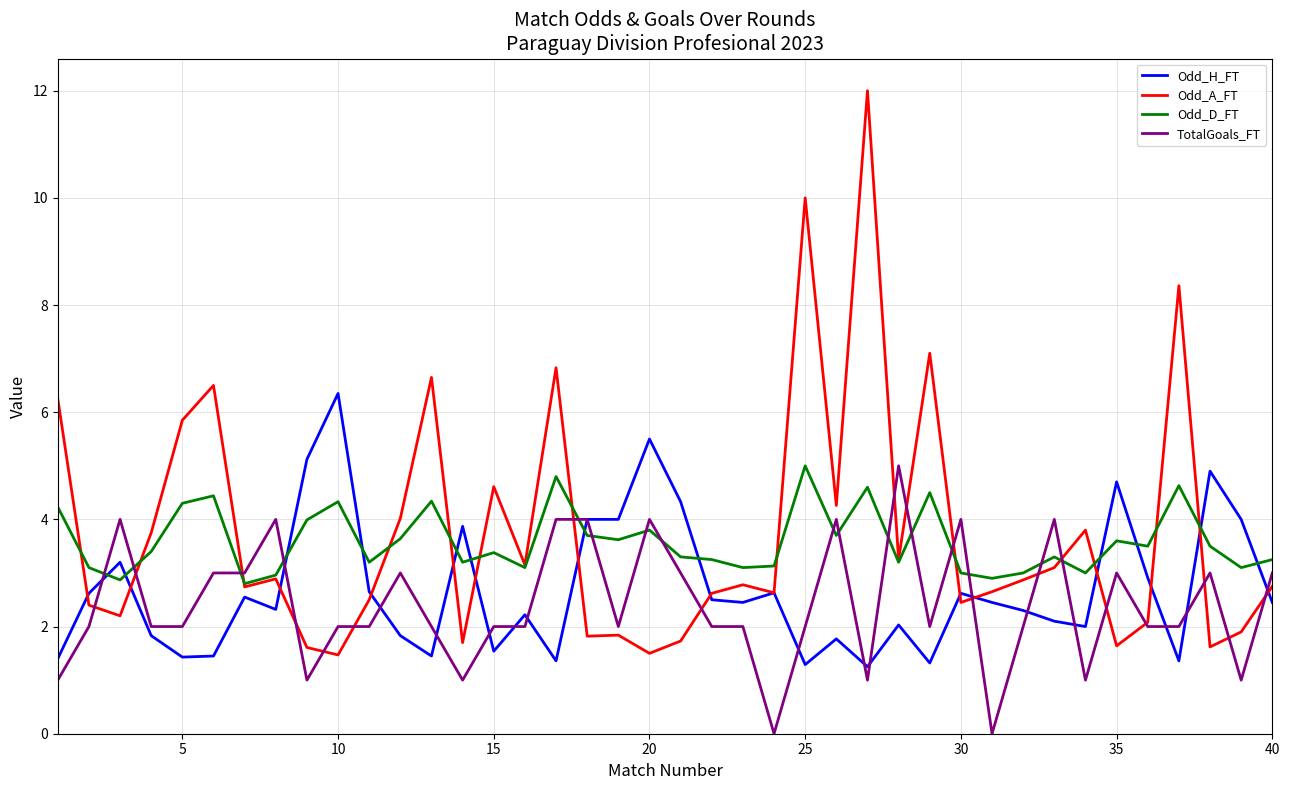

Which series has the largest total across all categories?

Odd_A_FT